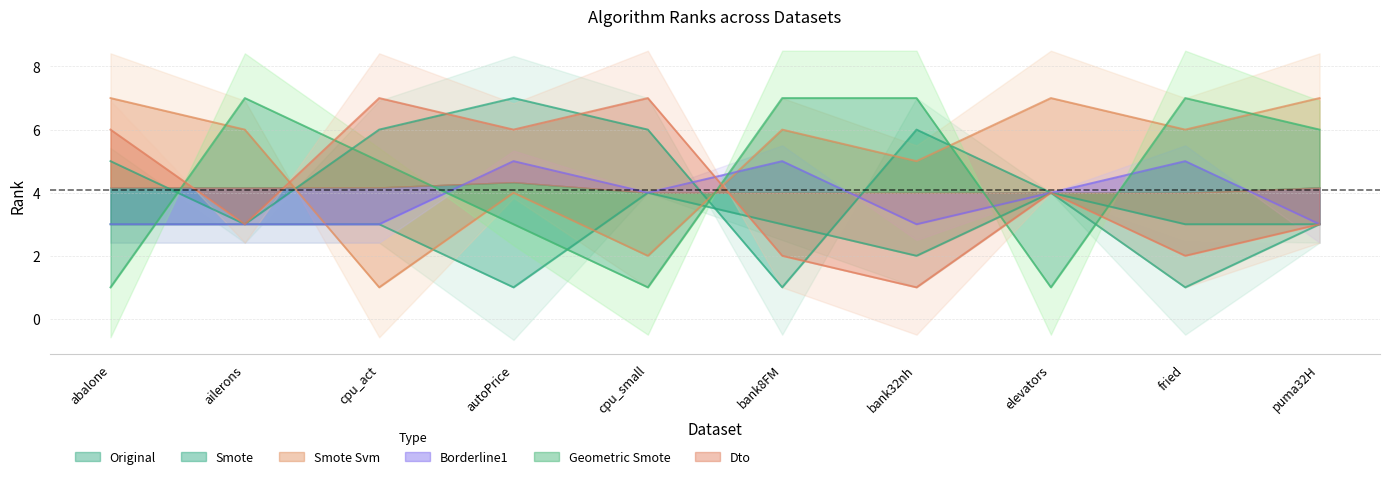

How many times do RANK_ORIGINAL and RANK_SMOTE cross each other?

2